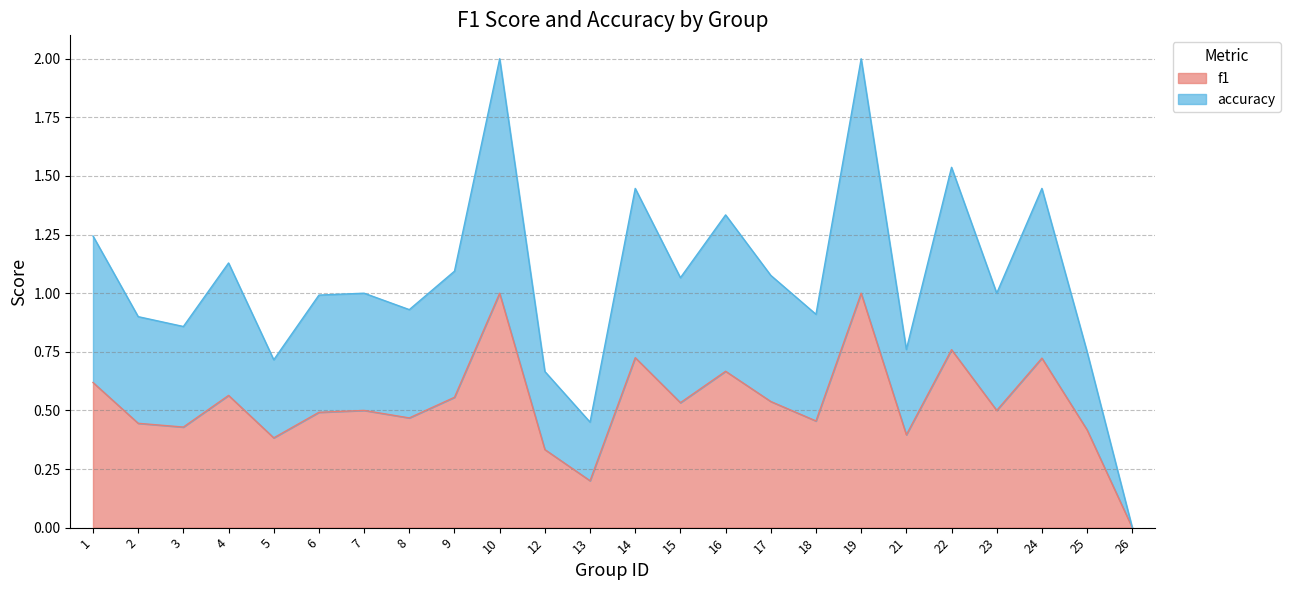

How many lines are shown in the chart?

2